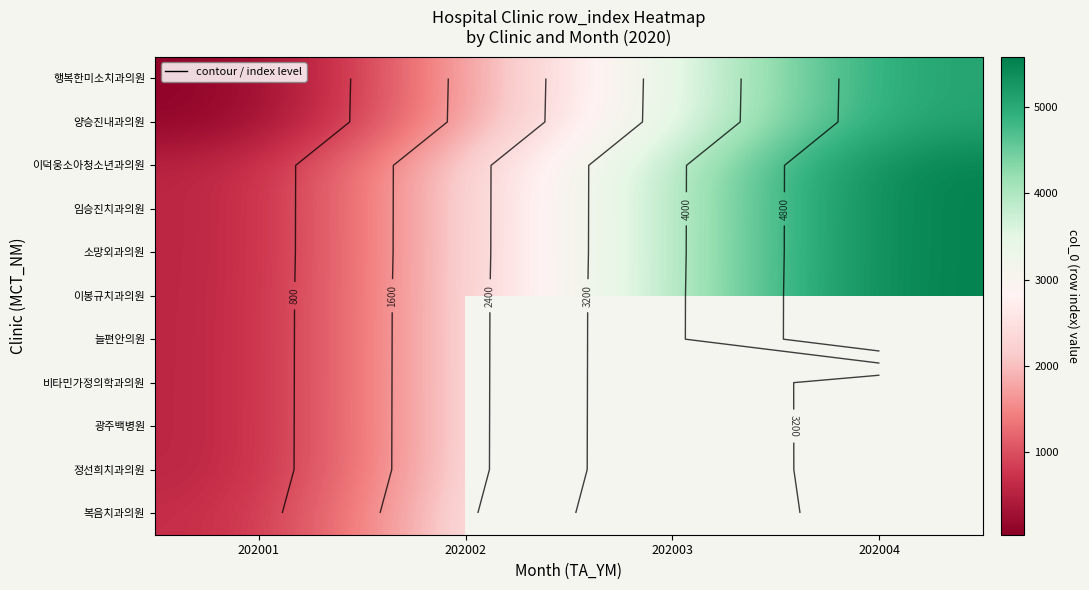

Which label corresponds to the smallest value in the chart?

202001